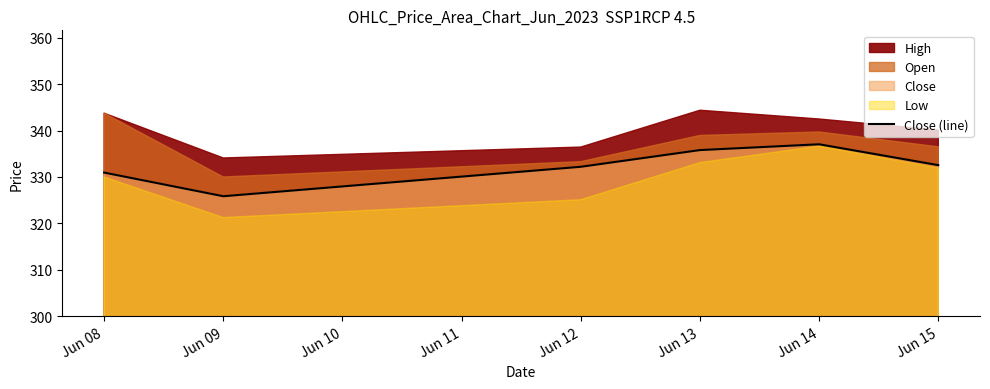

What is the difference between the maximum and minimum values?

11.2